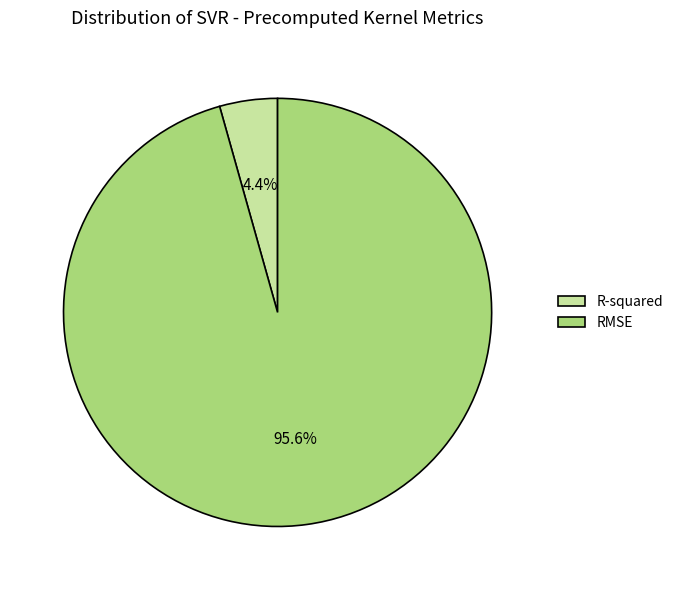

What is the total percentage of RMSE and R-squared?

100.0%